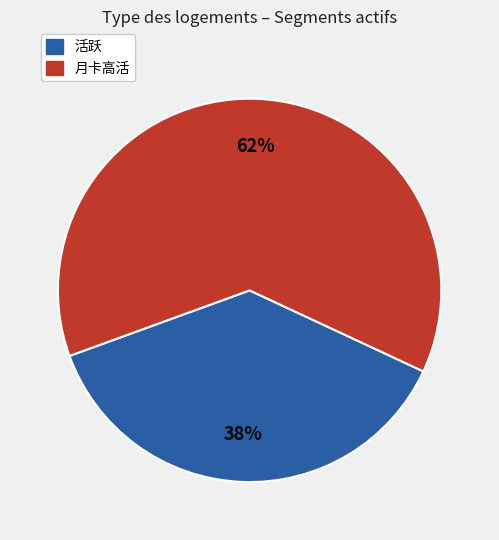

To the nearest percent, what is the average slice percentage?

50%